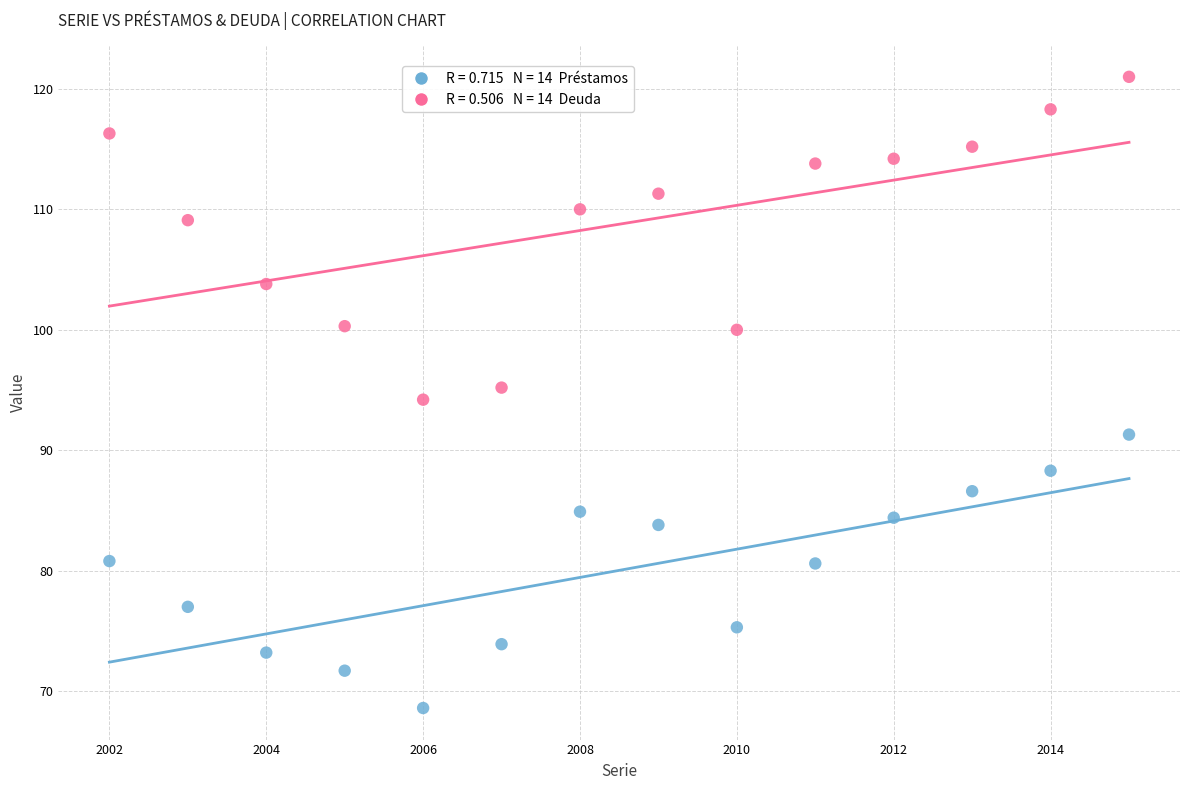

Across all data points, what is the range of X values (max minus min)?

13.0